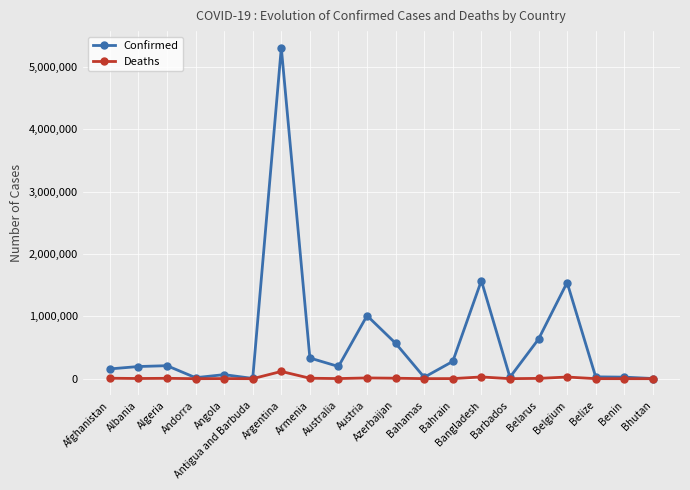

Is the value of Deaths at Algeria greater than the value of Confirmed at Albania?

No